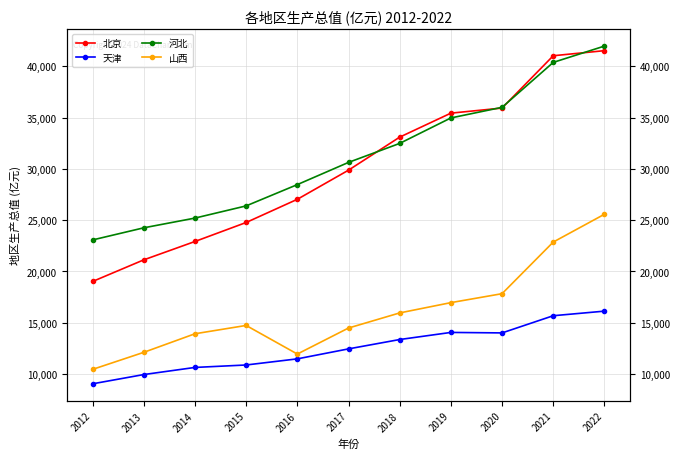

True or false: 天津 and 山西 intersect in this chart.

False